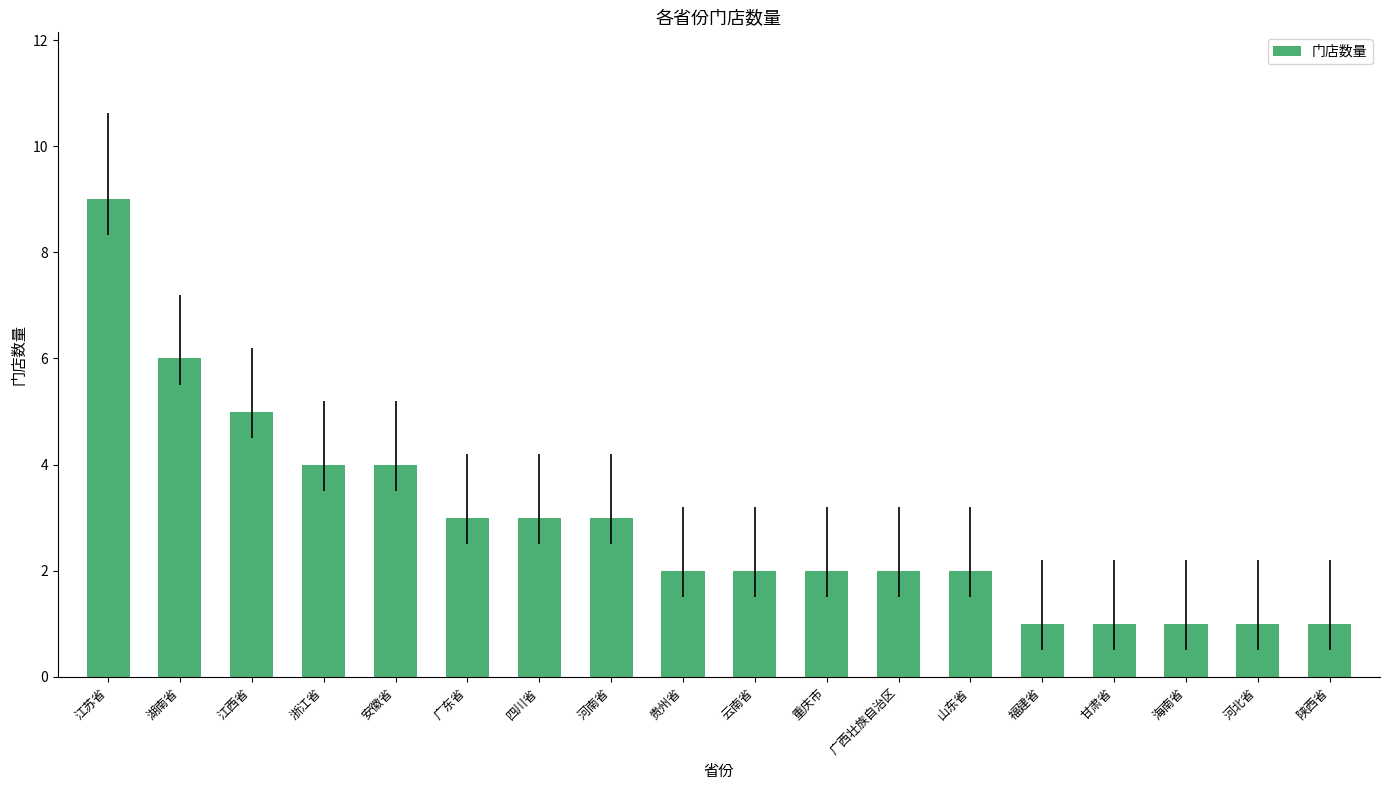

Approximately how many times larger is the value at 广西壮族自治区 compared to 甘肃省?

2.0